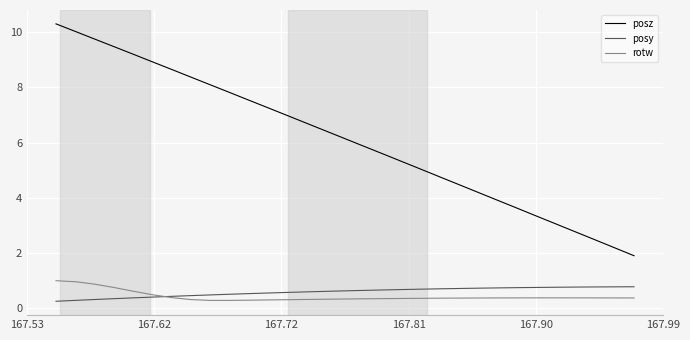

Which series has the widest spread of values?

posz